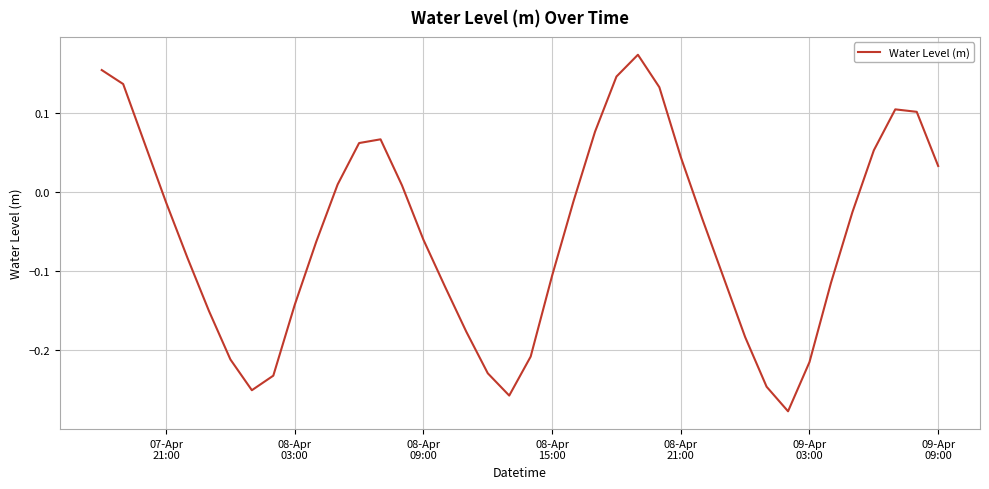

How many negative values are there?

24